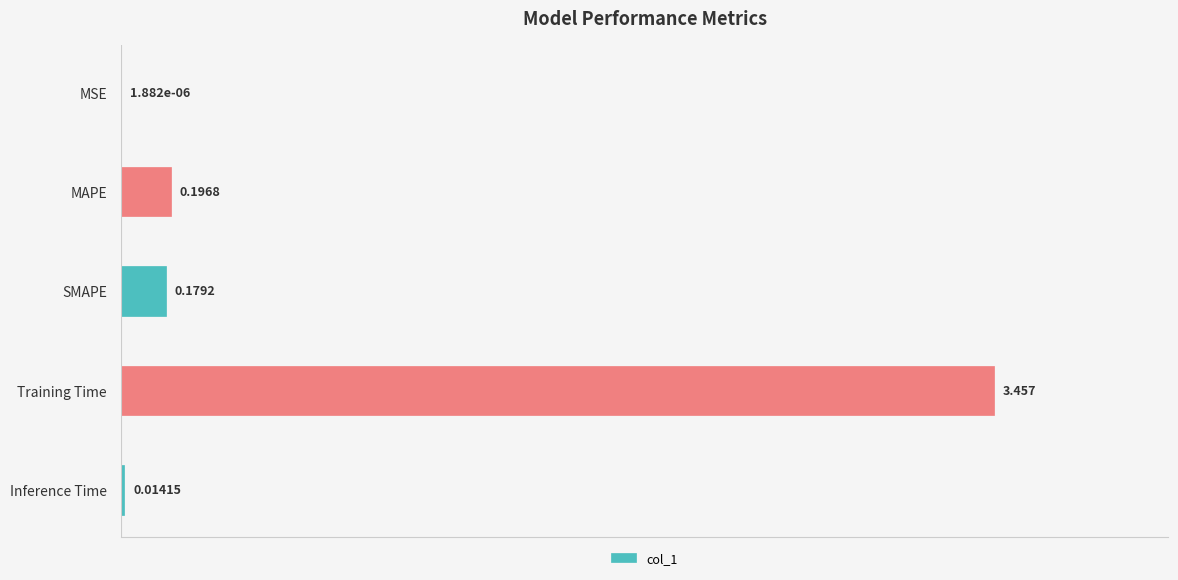

Where is the data nearest to the value 1?

MAPE